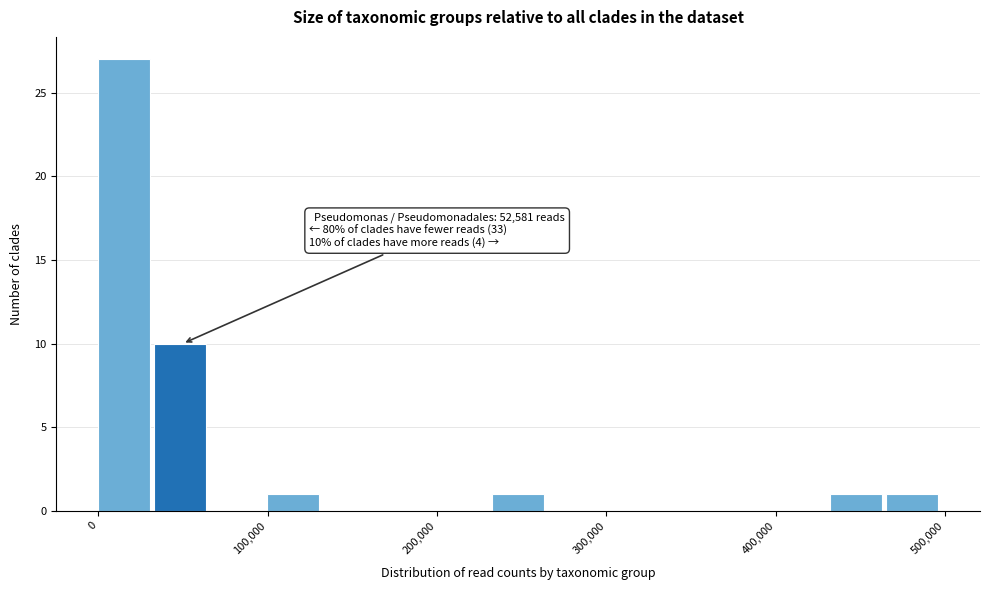

Read against the x-axis, roughly where is the centre of the tallest bar?

20000